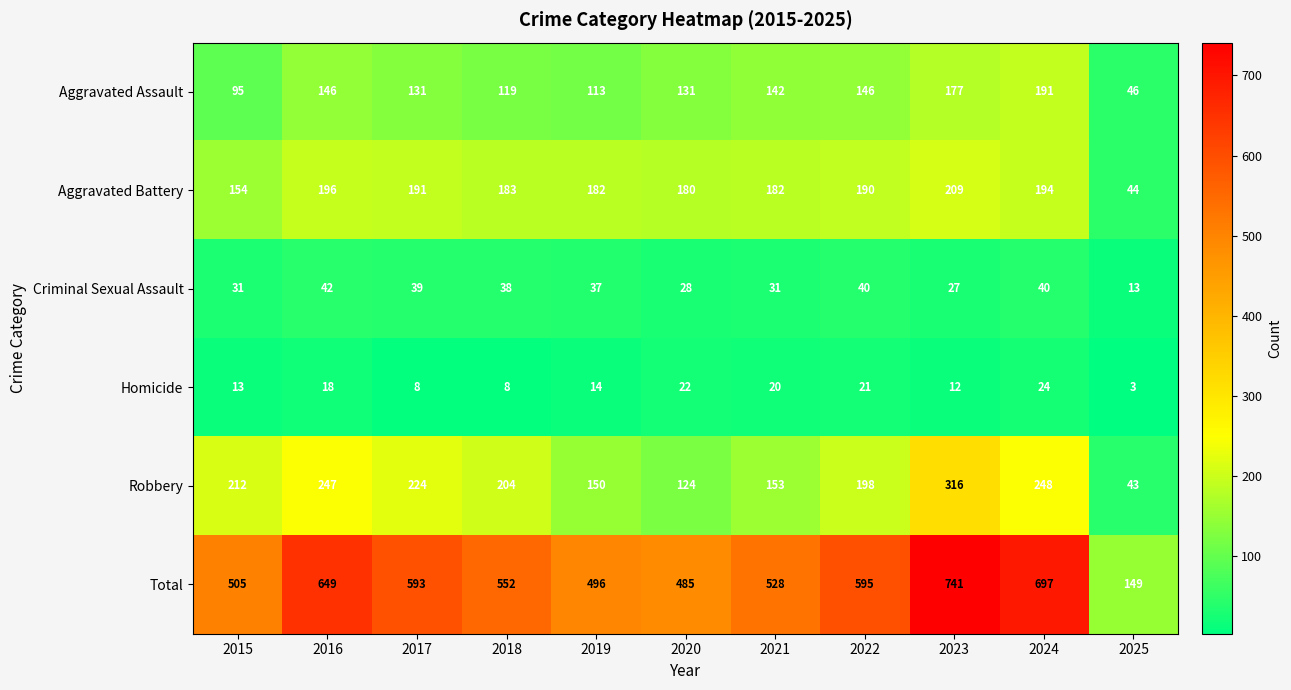

What is the total value across all series at 2021?

1056